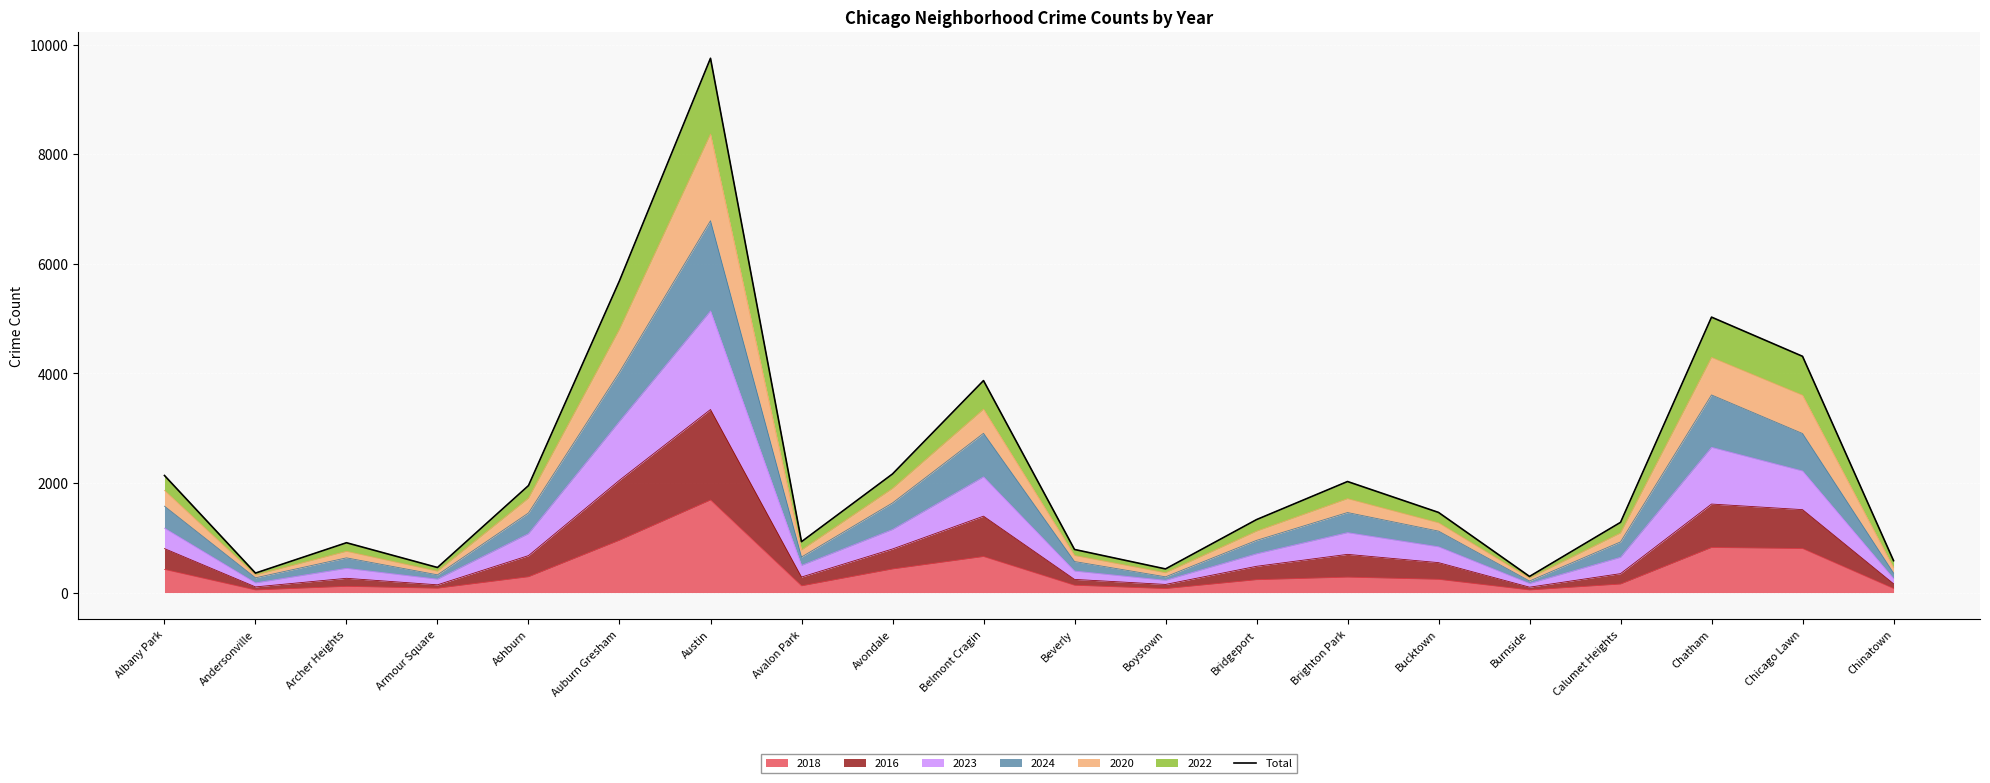

What is the label of the 18th point from the right?

Archer Heights